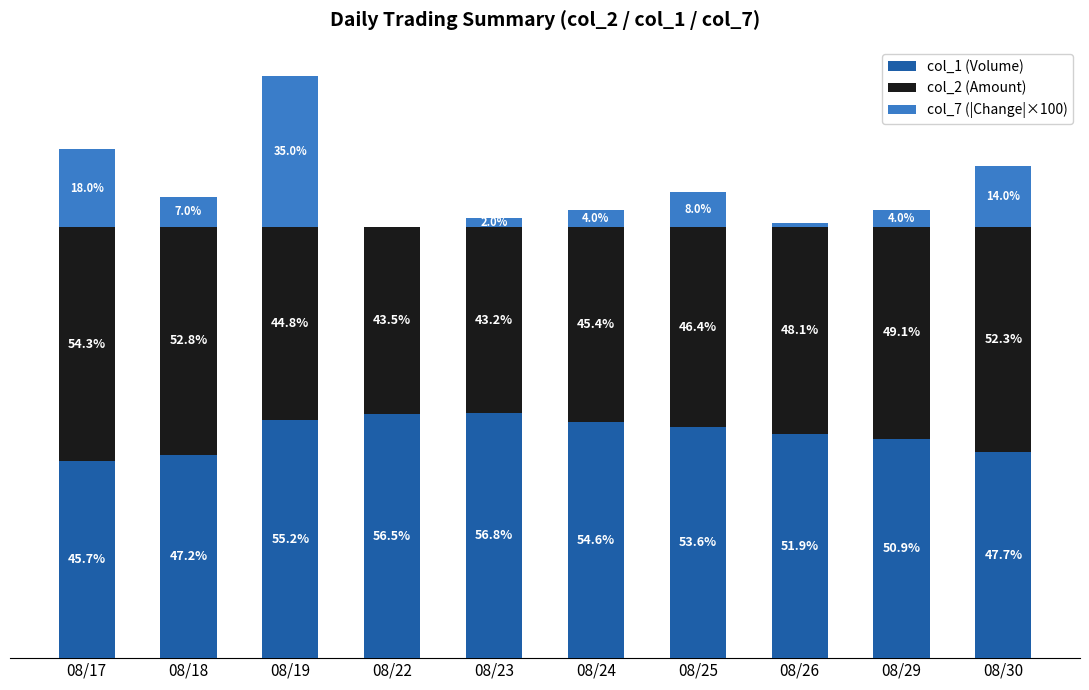

Are the bars horizontal?

No